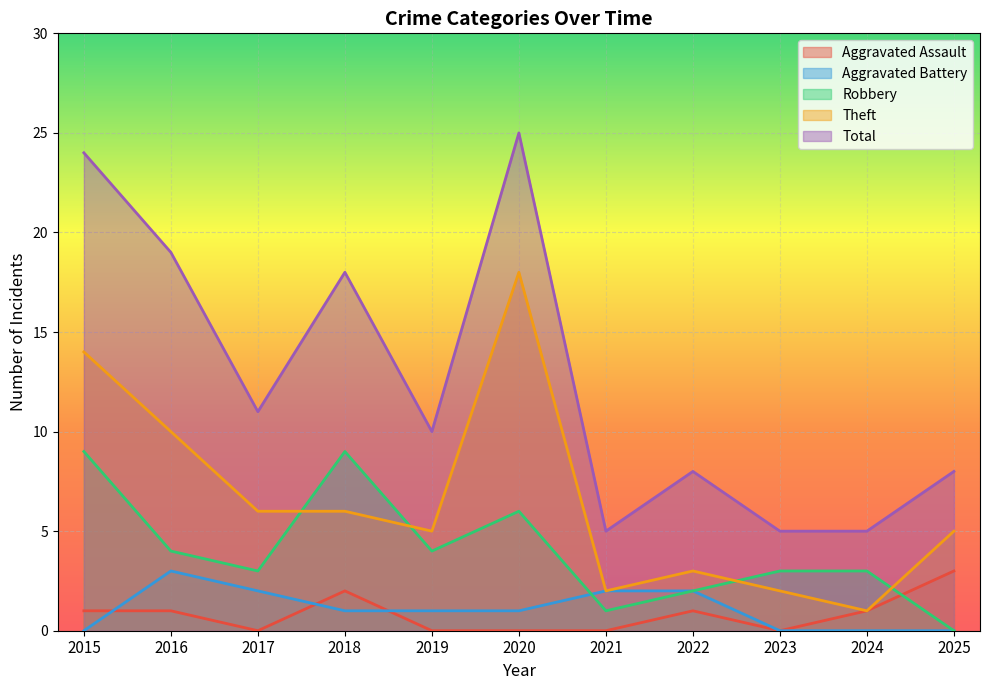

What is the approximate value of Robbery at 2020?

6